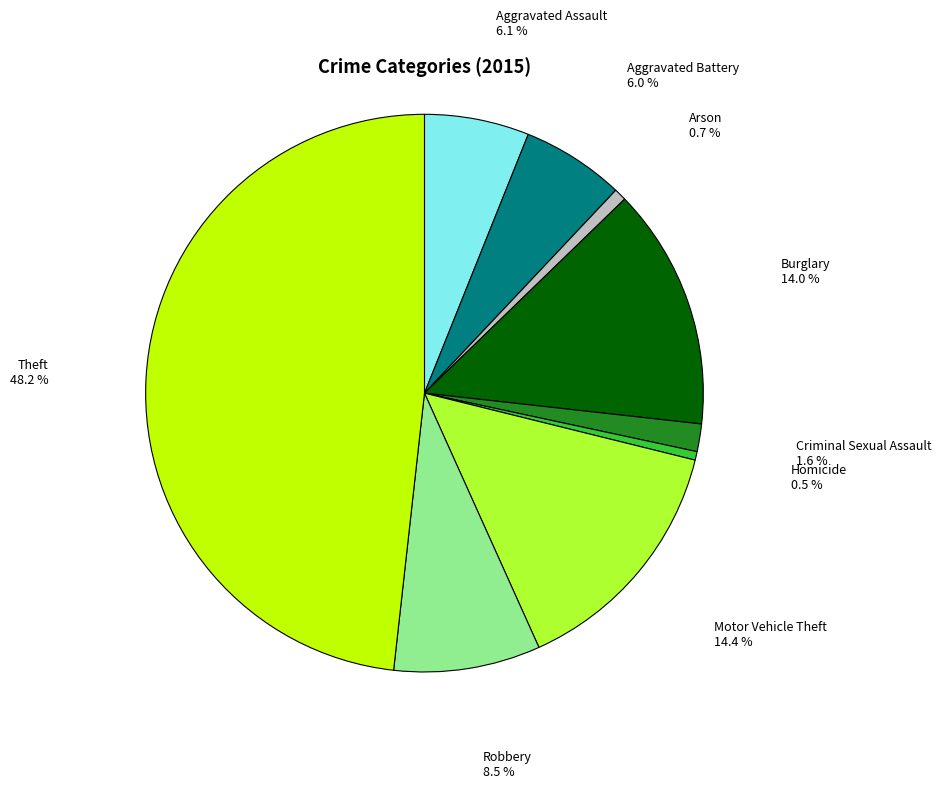

Does any single category account for the majority?

No